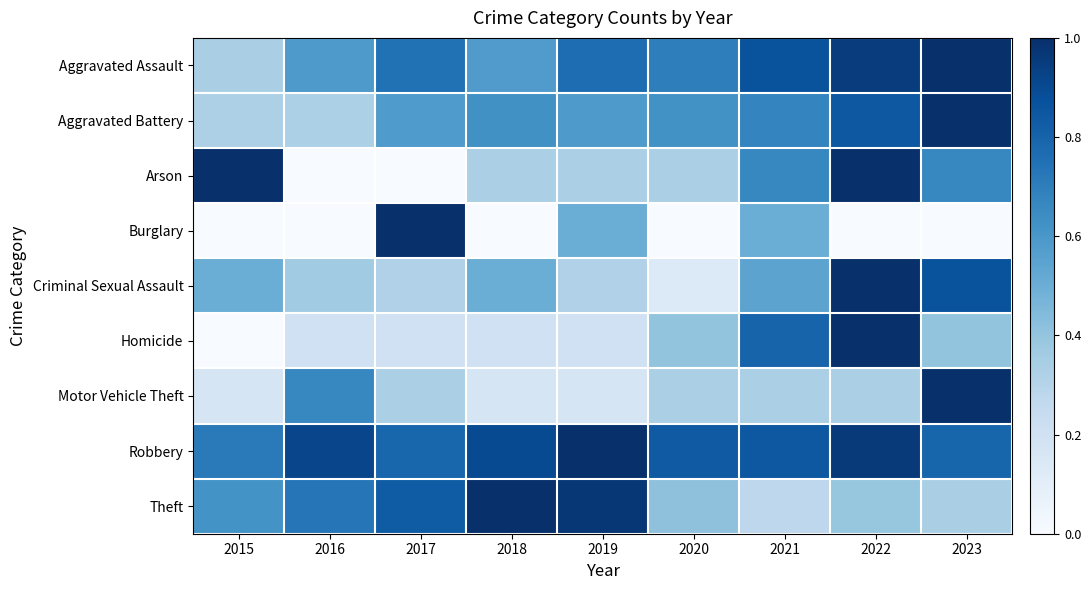

How many distinct data groups are displayed?

9